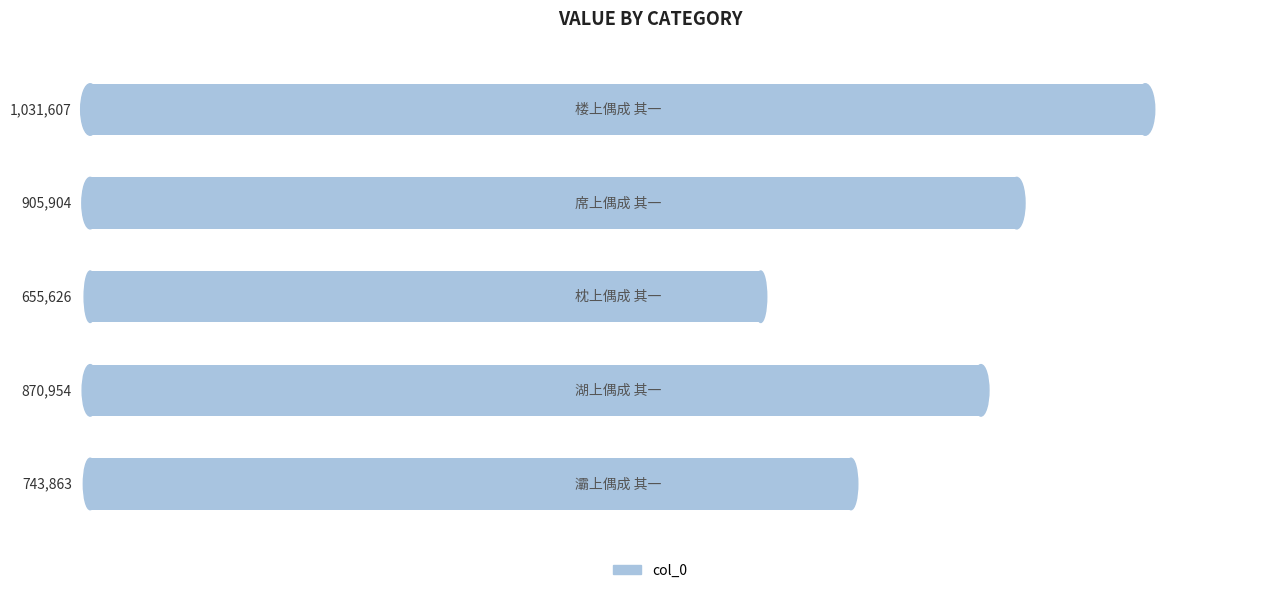

Are the bars horizontal?

Yes